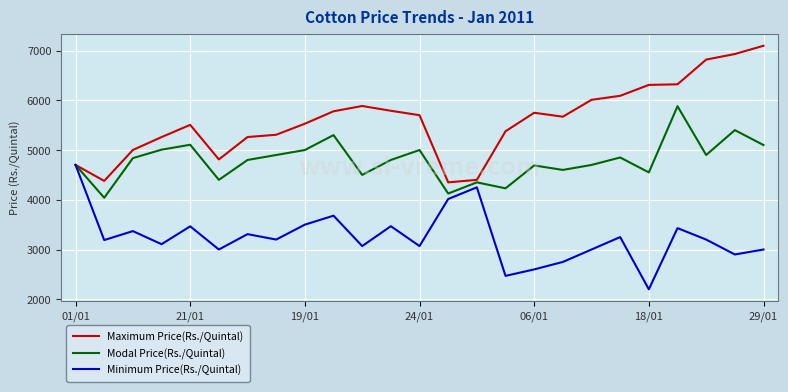

Which series has the largest total across all categories?

Maximum Price(Rs./Quintal)